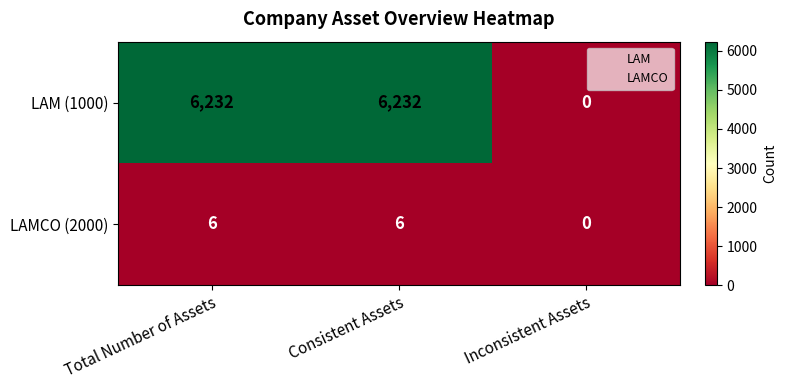

Count the LAM (1000) values in the range 0 to 6232.

3